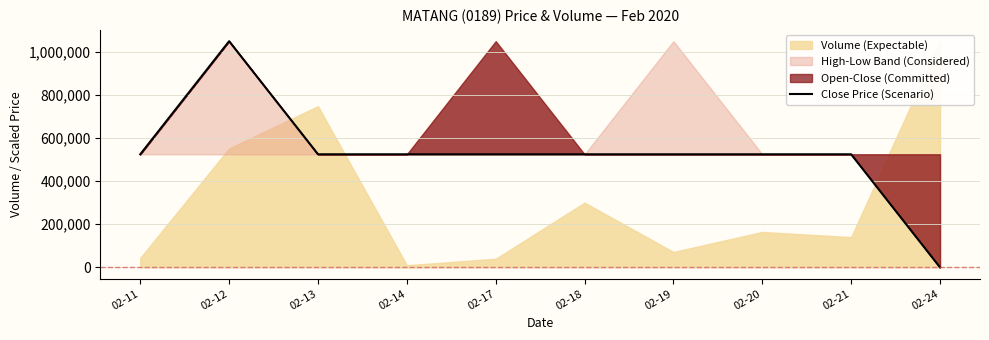

True or false: the data shows 126695.6 at 02-13.

False